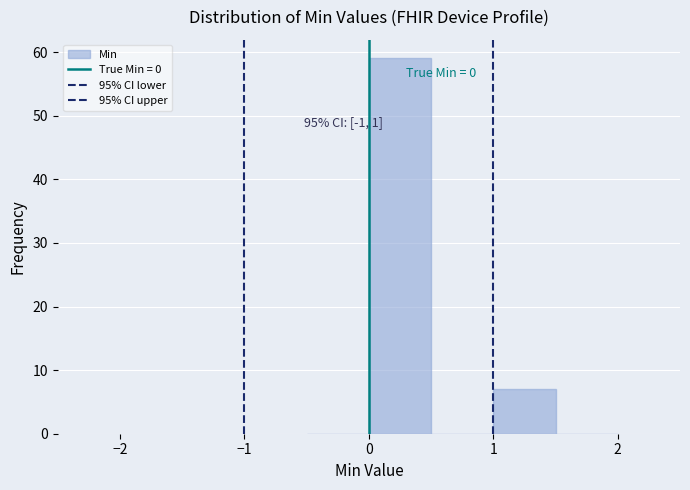

Over which range of the x-axis is the bar tallest?

0.0 to 0.5